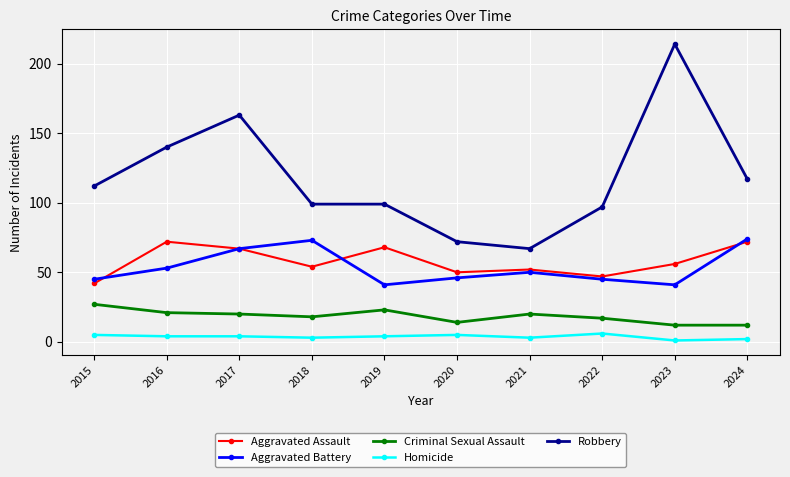

What is the maximum value shown in the chart?

214